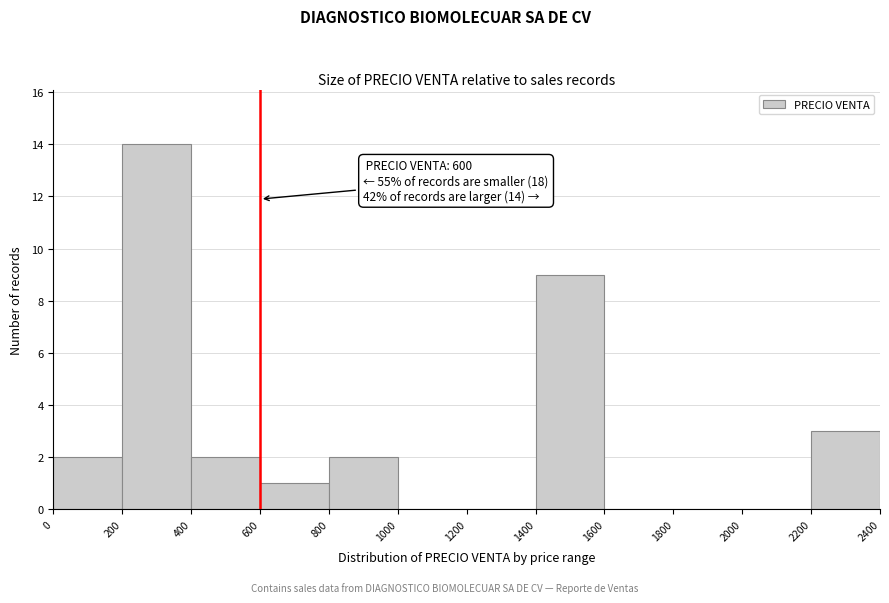

Which range on the x-axis has the tallest bar?

200 to 400